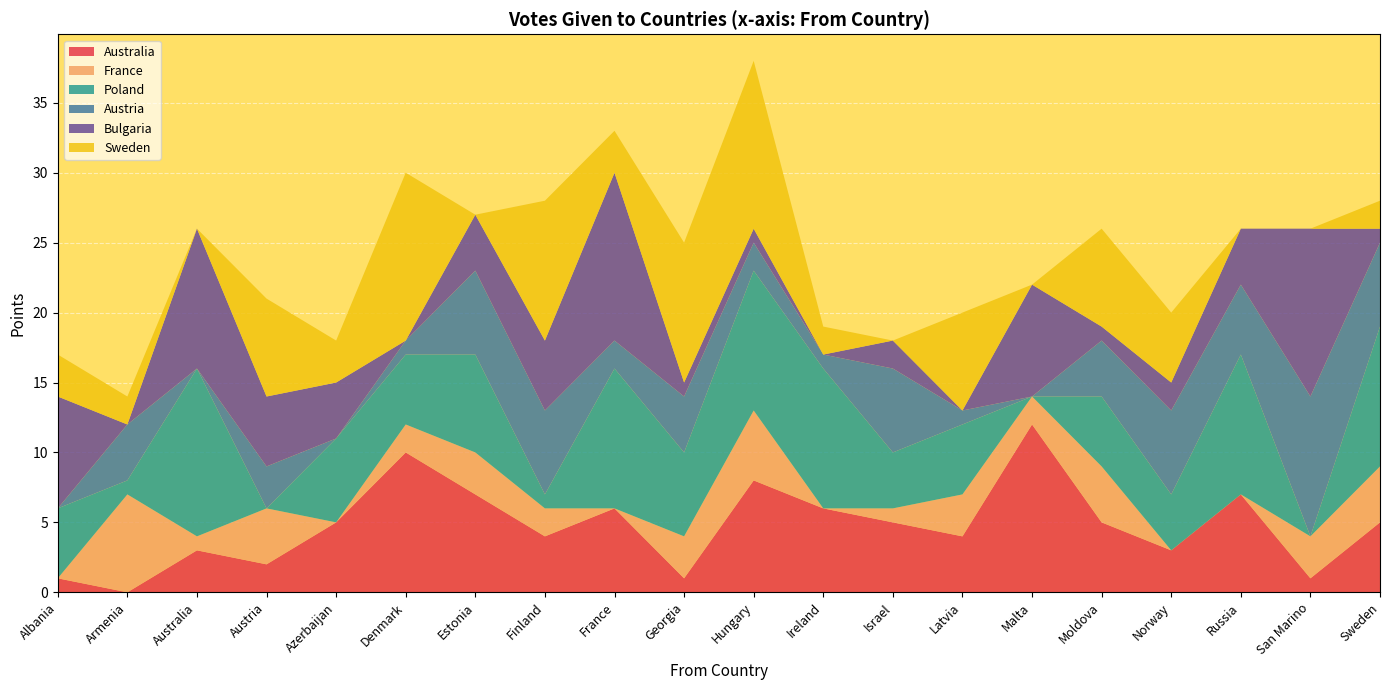

Reading left to right, what are all the values shown in this chart?

Australia: Albania=1	Armenia=0	Australia=3	Austria=2	Azerbaijan=5	Denmark=10	Estonia=7	Finland=4	France=6	Georgia=1	Hungary=8	Ireland=6	Israel=5	Latvia=4	Malta=12	Moldova=5	Norway=3	Russia=7	San Marino=1	Sweden=5
France: Albania=0	Armenia=7	Australia=1	Austria=4	Azerbaijan=0	Denmark=2	Estonia=3	Finland=2	France=0	Georgia=3	Hungary=5	Ireland=0	Israel=1	Latvia=3	Malta=2	Moldova=4	Norway=0	Russia=0	San Marino=3	Sweden=4
Poland: Albania=5	Armenia=1	Australia=12	Austria=0	Azerbaijan=6	Denmark=5	Estonia=7	Finland=1	France=10	Georgia=6	Hungary=10	Ireland=10	Israel=4	Latvia=5	Malta=0	Moldova=5	Norway=4	Russia=10	San Marino=0	Sweden=10
Austria: Albania=0	Armenia=4	Australia=0	Austria=3	Azerbaijan=0	Denmark=1	Estonia=6	Finland=6	France=2	Georgia=4	Hungary=2	Ireland=1	Israel=6	Latvia=1	Malta=0	Moldova=4	Norway=6	Russia=5	San Marino=10	Sweden=6
Bulgaria: Albania=8	Armenia=0	Australia=10	Austria=5	Azerbaijan=4	Denmark=0	Estonia=4	Finland=5	France=12	Georgia=1	Hungary=1	Ireland=0	Israel=2	Latvia=0	Malta=8	Moldova=1	Norway=2	Russia=4	San Marino=12	Sweden=1
Sweden: Albania=3	Armenia=2	Australia=0	Austria=7	Azerbaijan=3	Denmark=12	Estonia=0	Finland=10	France=3	Georgia=10	Hungary=12	Ireland=2	Israel=0	Latvia=7	Malta=0	Moldova=7	Norway=5	Russia=0	San Marino=0	Sweden=2